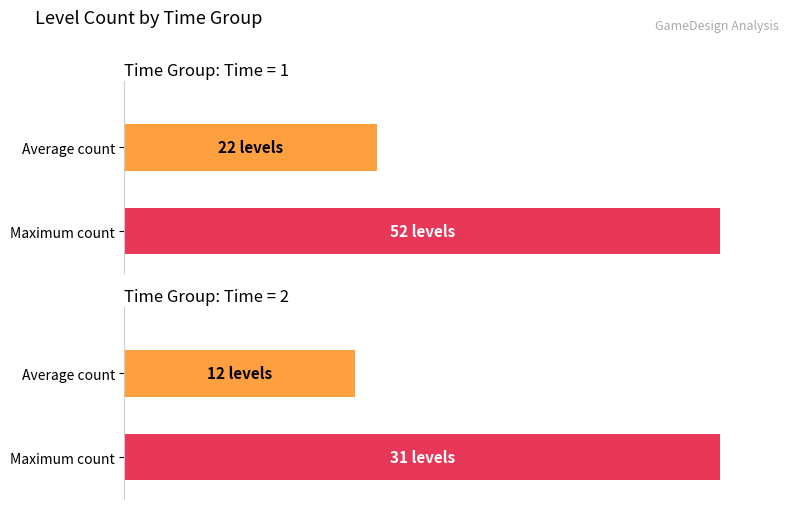

The chart shows a value of 2 at 1. True or false?

True